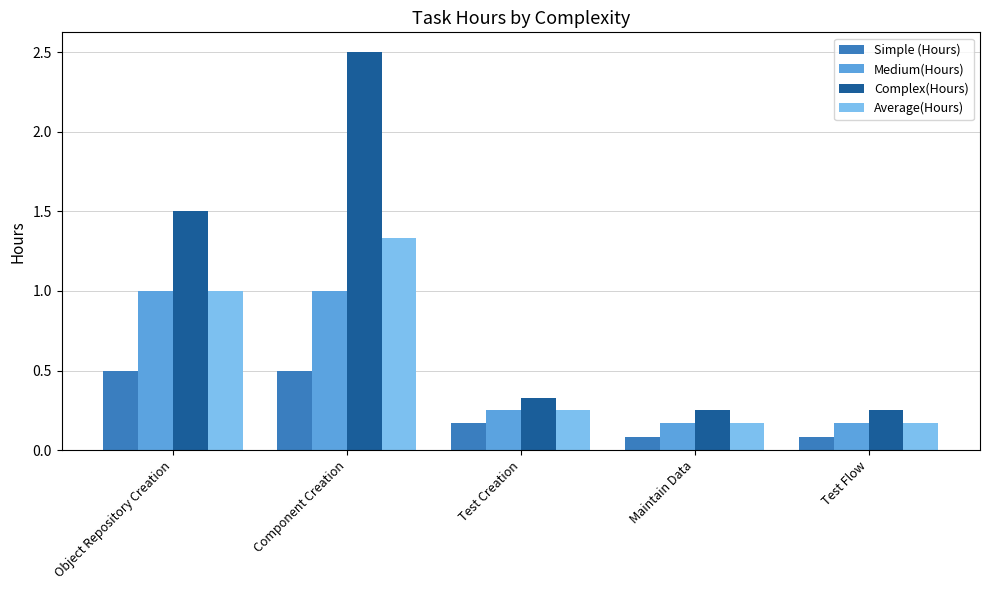

What is the difference between the second highest and second lowest values in the Medium(Hours) series?

0.8